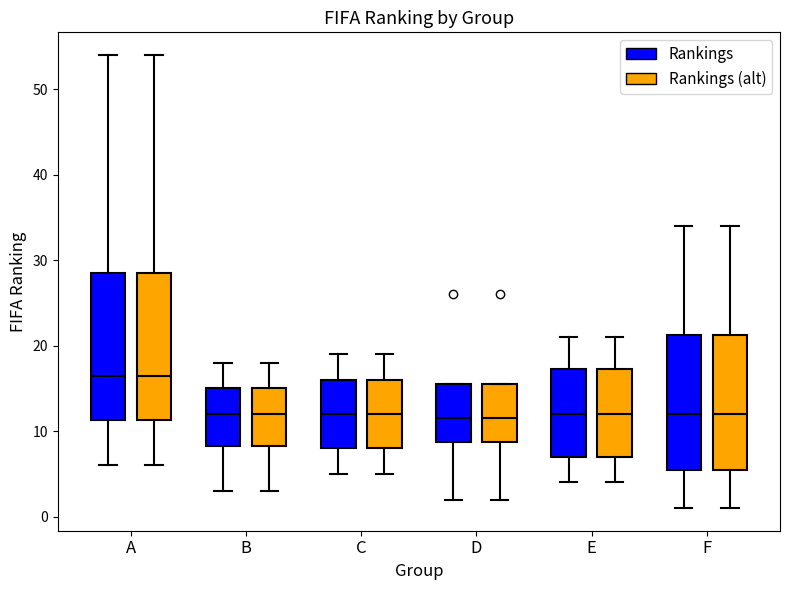

Reading left to right, transcribe this box plot: for each box, give where its median line is, the range the box spans, and where its two whiskers end, as read against the y-axis. The values are not printed on the chart, so give them approximately, as read against the axis.

A (Rankings): median 17, box 11 to 29, whiskers 6 to 54
A (Rankings (alt)): median 17, box 11 to 29, whiskers 6 to 54
B (Rankings): median 12, box 8 to 15, whiskers 3 to 18
B (Rankings (alt)): median 12, box 8 to 15, whiskers 3 to 18
C (Rankings): median 12, box 8 to 16, whiskers 5 to 19
C (Rankings (alt)): median 12, box 8 to 16, whiskers 5 to 19
D (Rankings): median 12, box 9 to 16, whiskers 2 to 16
D (Rankings (alt)): median 12, box 9 to 16, whiskers 2 to 16
E (Rankings): median 12, box 7 to 17, whiskers 4 to 21
E (Rankings (alt)): median 12, box 7 to 17, whiskers 4 to 21
F (Rankings): median 12, box 6 to 21, whiskers 1 to 34
F (Rankings (alt)): median 12, box 6 to 21, whiskers 1 to 34